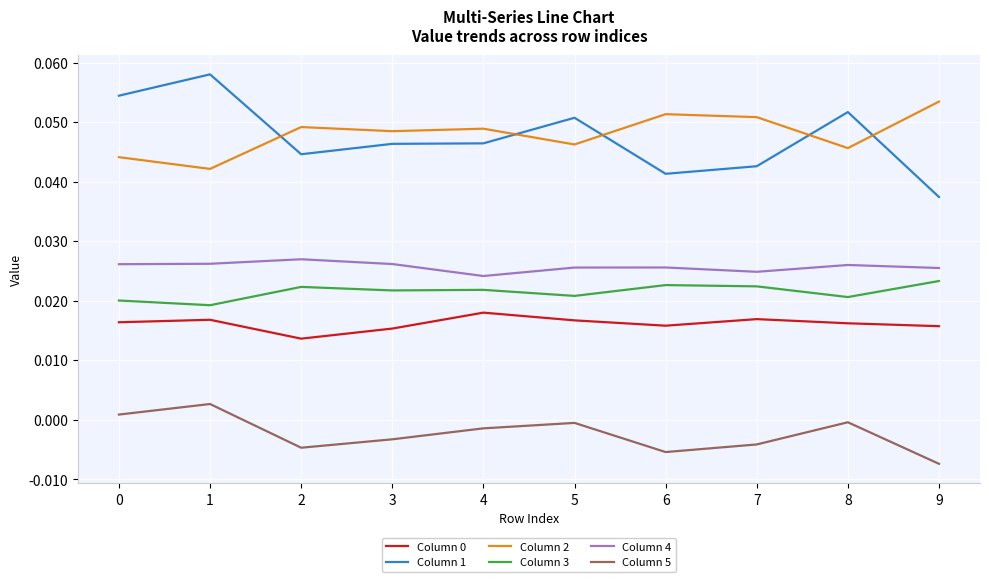

In Column 5, how many points are lower than both neighbors (excluding endpoints)?

2